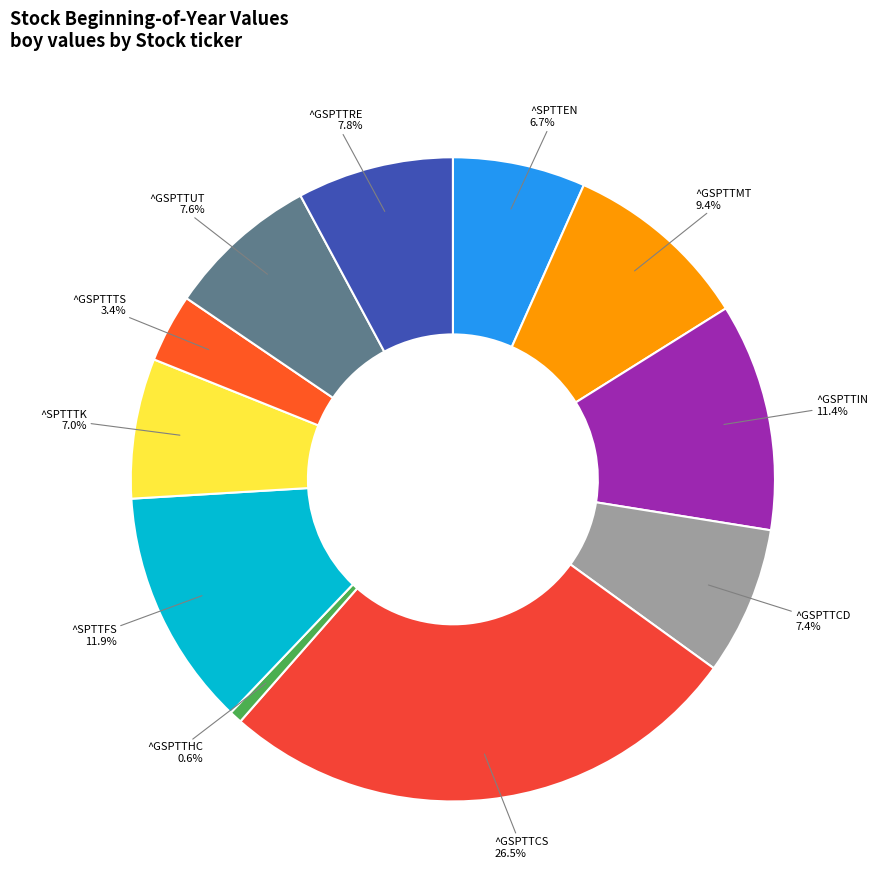

Which slice is the smallest?

^GSPTTHC